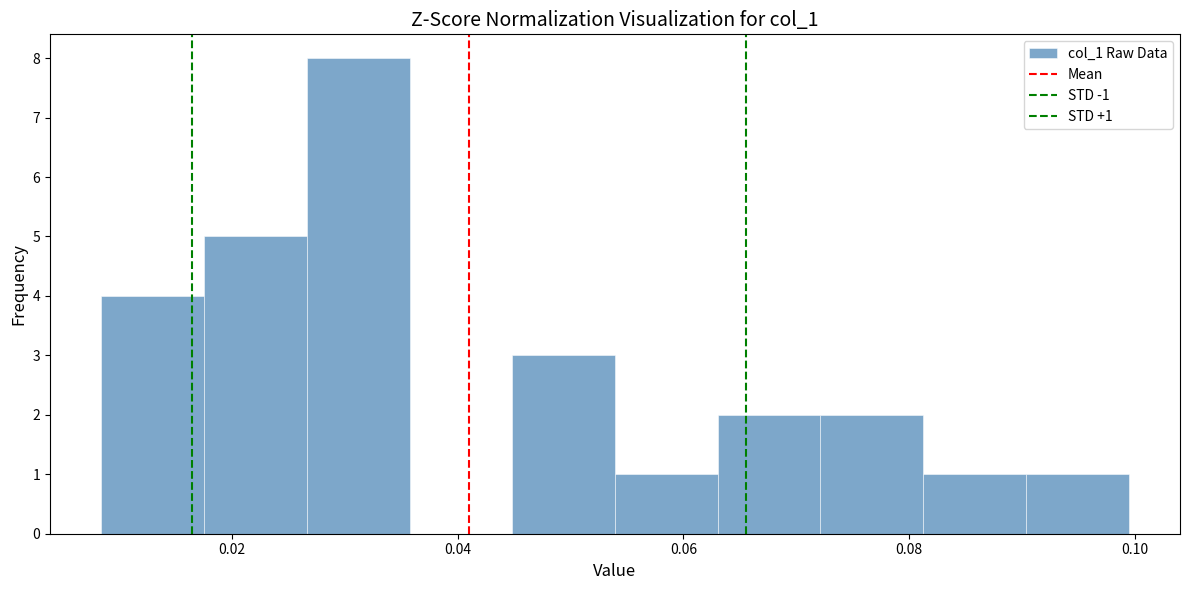

Over which range of the x-axis is the bar tallest?

0.026 to 0.036